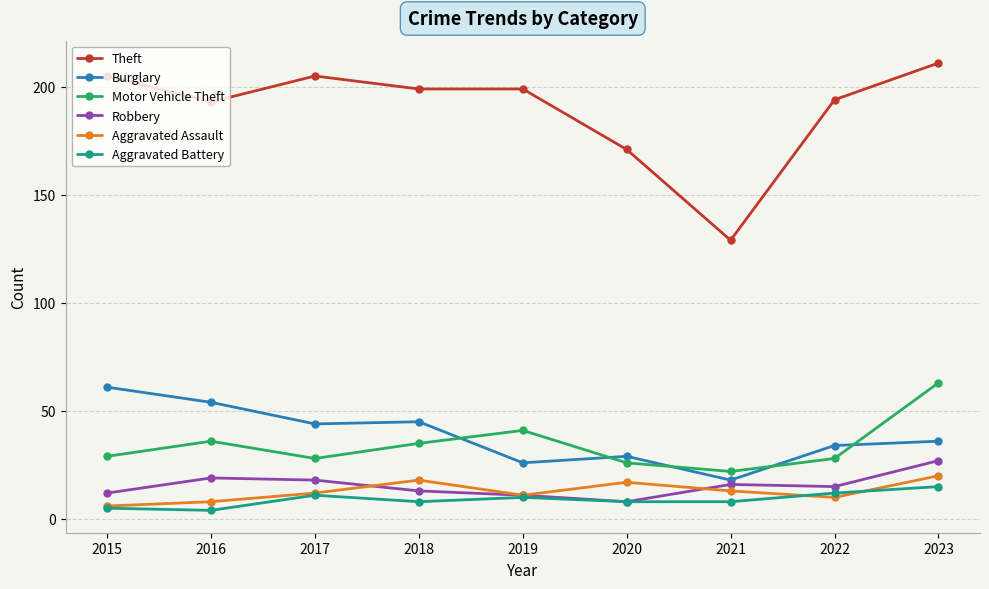

True or false: Robbery has more than 0 interior local peaks.

True